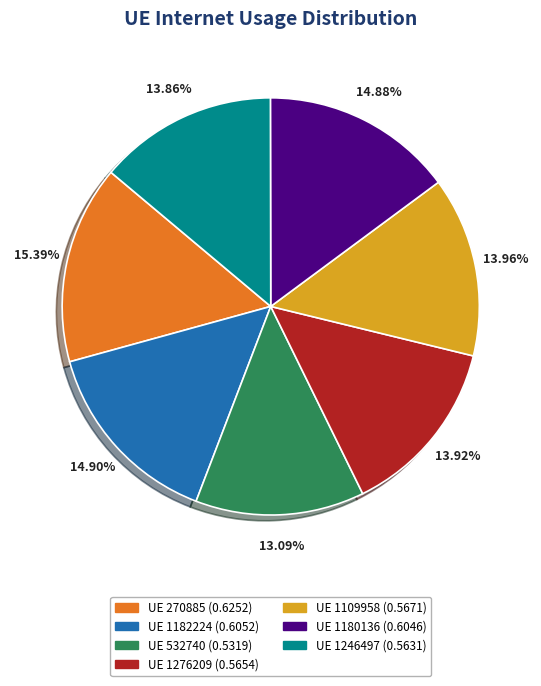

Is there any slice that represents more than half of the pie?

No